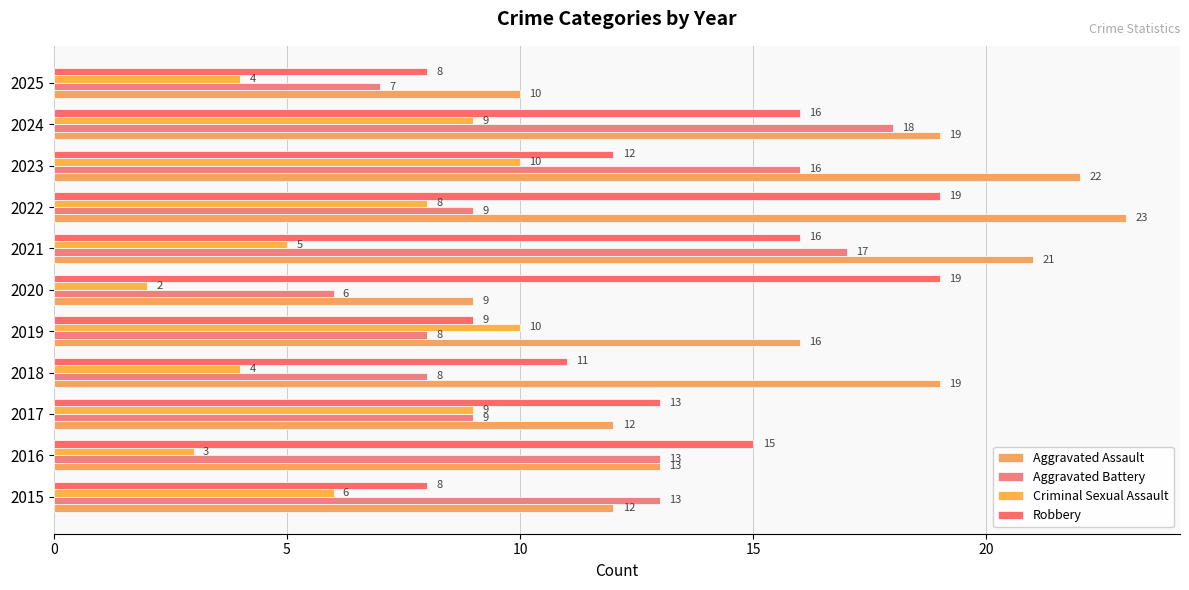

How many series are shown in this chart?

4